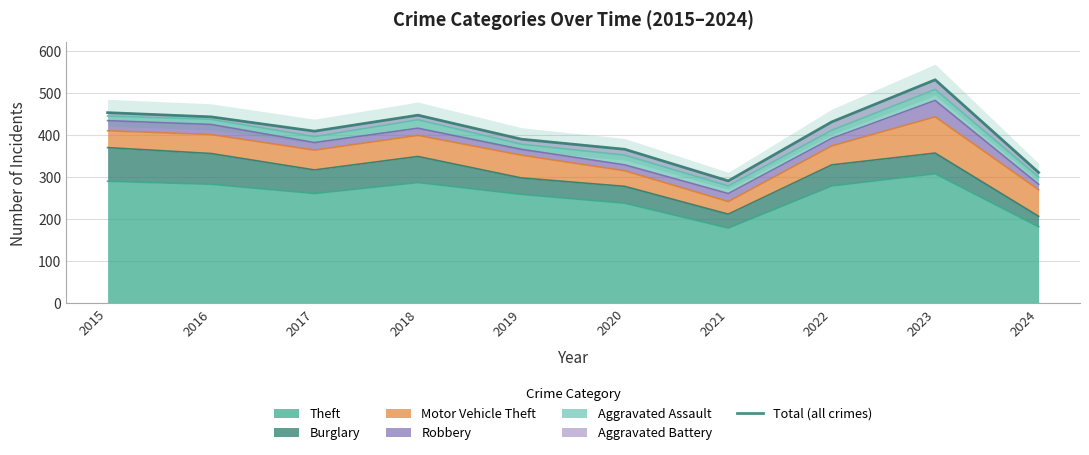

Between 2017 and 2020, which is larger?

2017